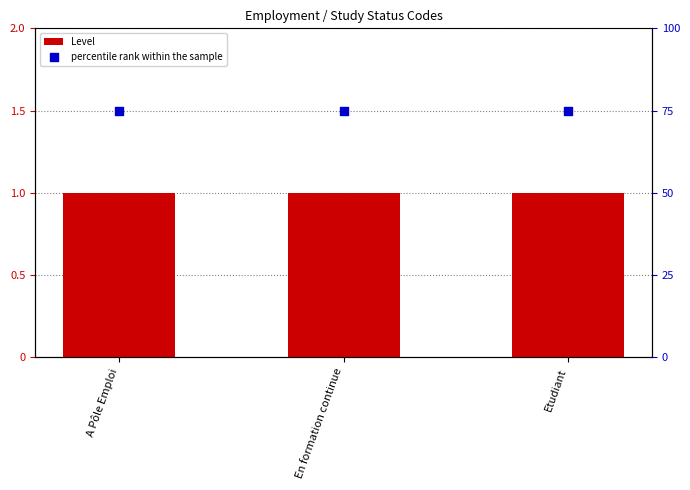

What is the total value across all series at A Pôle Emploi?

2.5